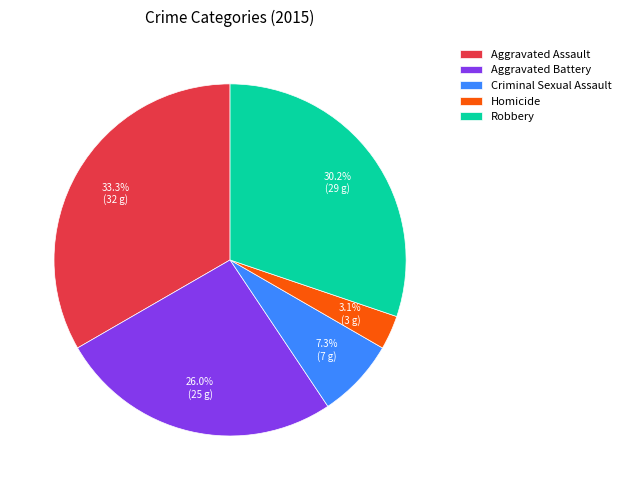

What percentage do Criminal Sexual Assault and Homicide together represent?

10.4%